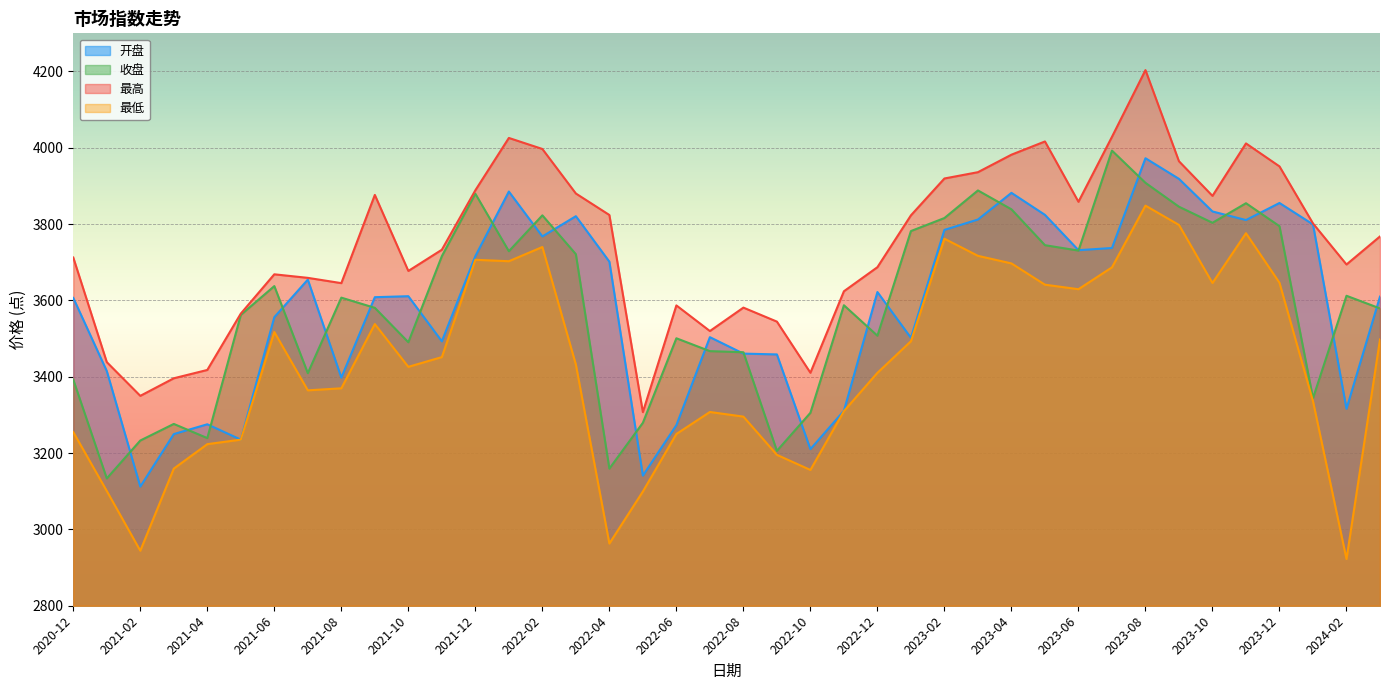

Which series changed the most between 2021-09 and 2022-06?

开盘